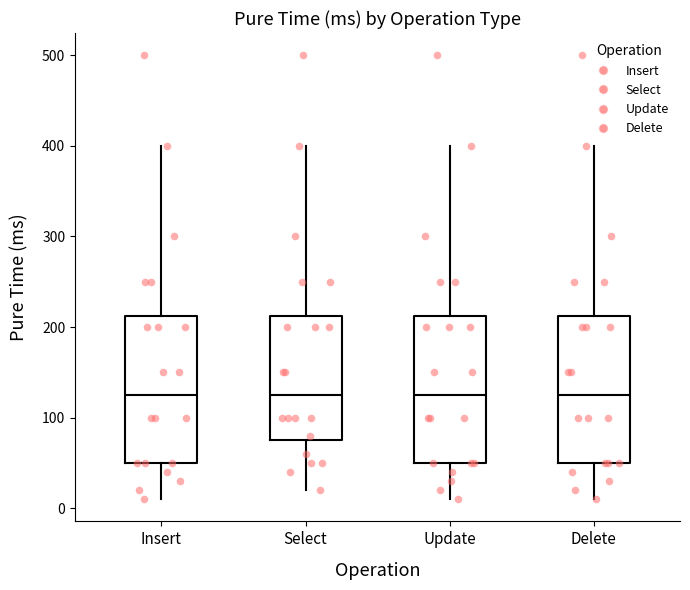

Where is the upper edge of the box for Delete on the y-axis? The values are not printed on the chart, so give them approximately, as read against the axis.

210